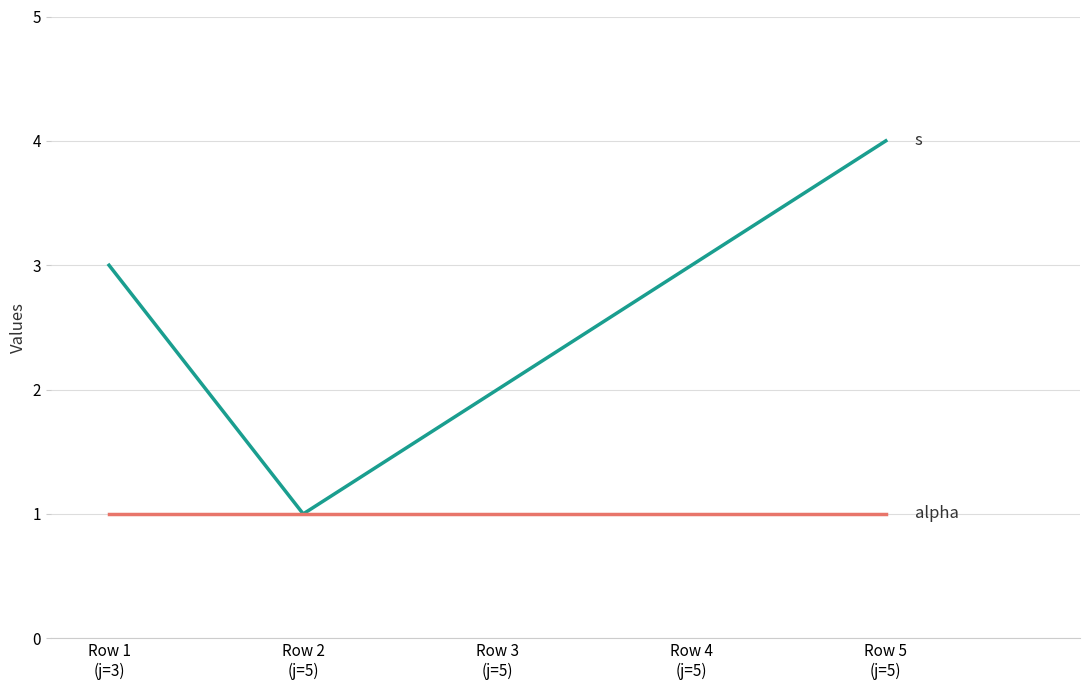

How many lines are shown in the chart?

2